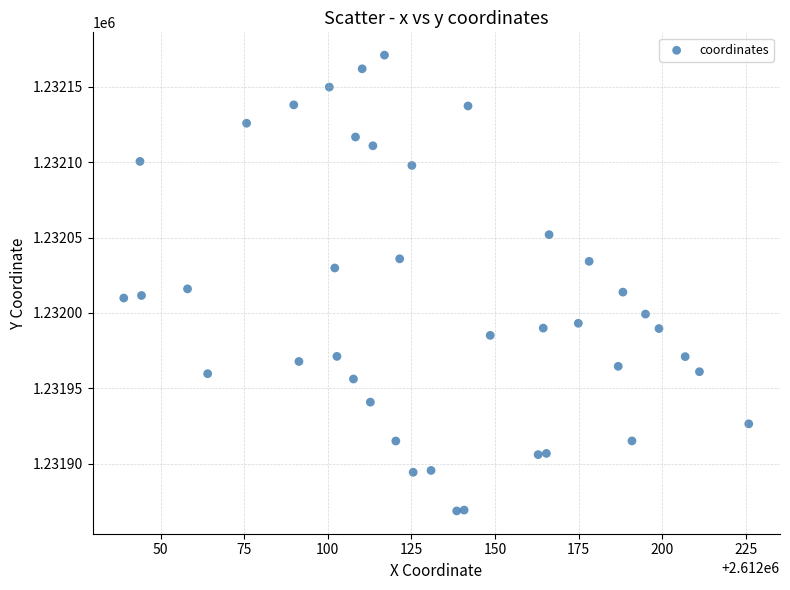

What is the range of X values (max minus min)?

186.9